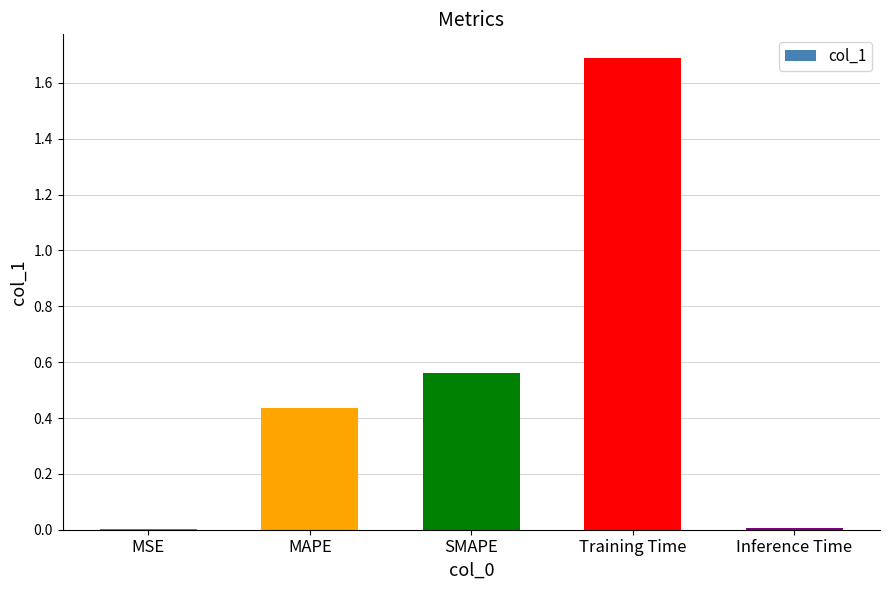

The value at SMAPE is 0.9. True or false?

False